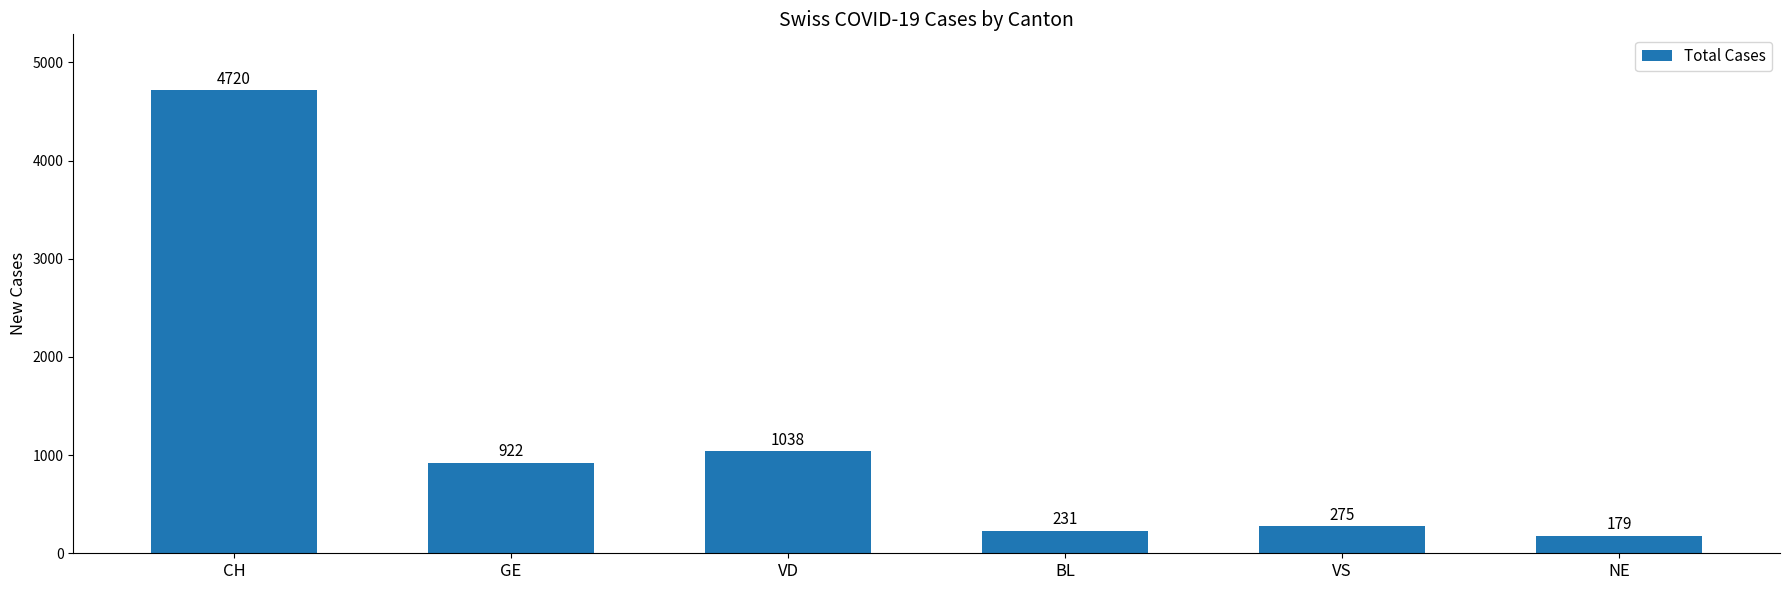

The chart shows a value of 275 at VS. True or false?

True